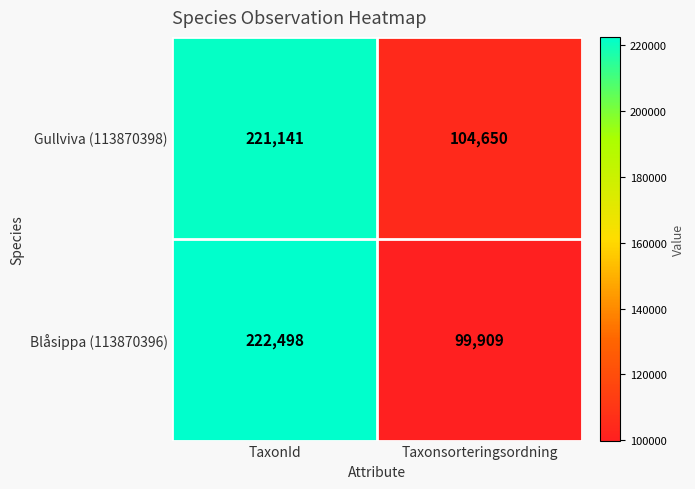

Reading left to right, list all the values displayed in this chart.

Gullviva (113870398): 221141	104650
Blåsippa (113870396): 222498	99909